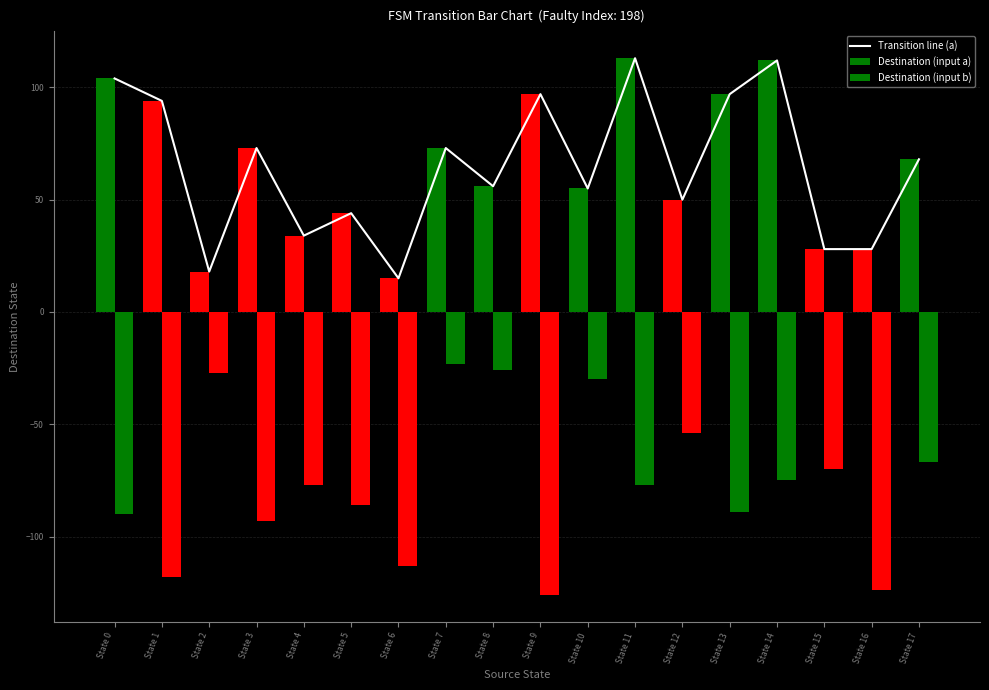

List the labels in order of Transition line (a) value, smallest first.

State 6, State 2, State 15, State 16, State 4, State 5, State 12, State 10, State 8, State 17, State 3, State 7, State 1, State 9, State 13, State 0, State 14, State 11